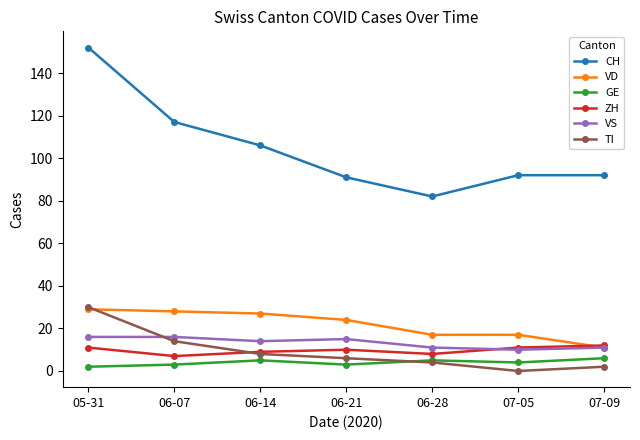

Which label corresponds to the smallest value in the chart?

07-05